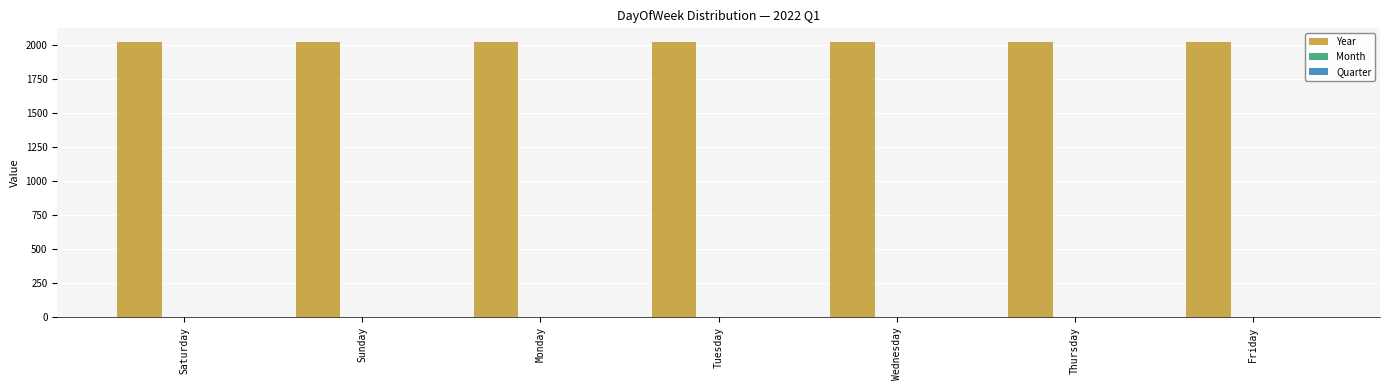

What is the maximum value shown in the chart?

2022